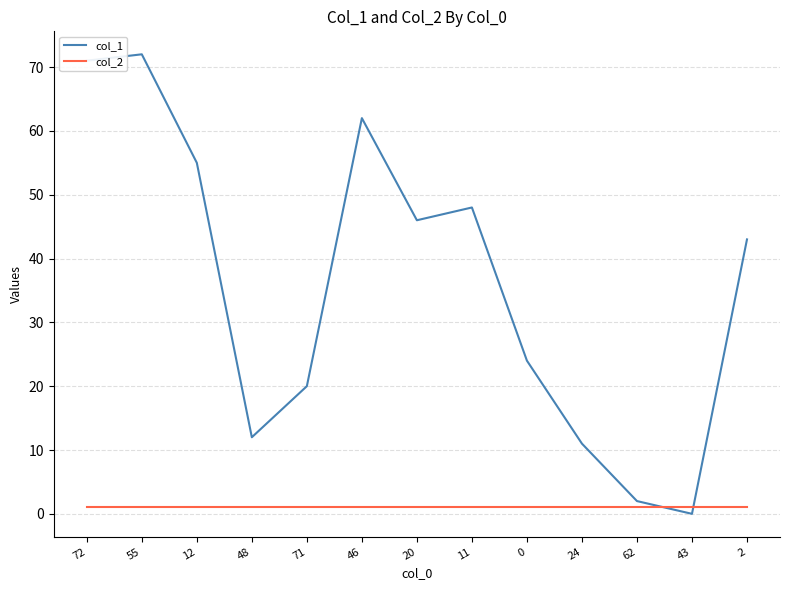

Reading left to right, transcribe all the data shown in this chart.

col_1: 72=71	55=72	12=55	48=12	71=20	46=62	20=46	11=48	0=24	24=11	62=2	43=0	2=43
col_2: 72=1	55=1	12=1	48=1	71=1	46=1	20=1	11=1	0=1	24=1	62=1	43=1	2=1